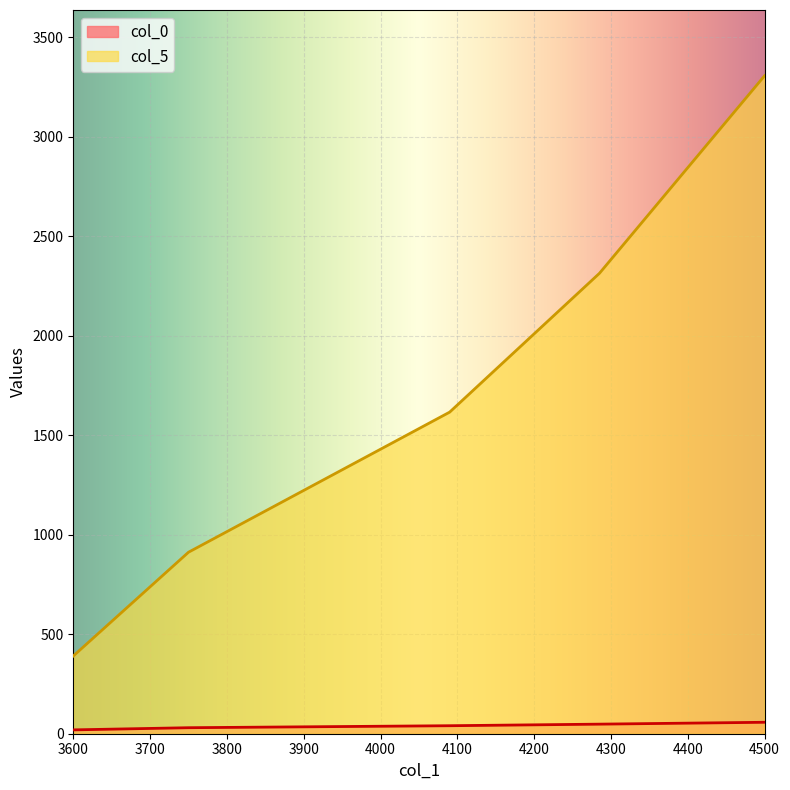

What is the value of the col_5 point at the 5th from the left?

3306.2